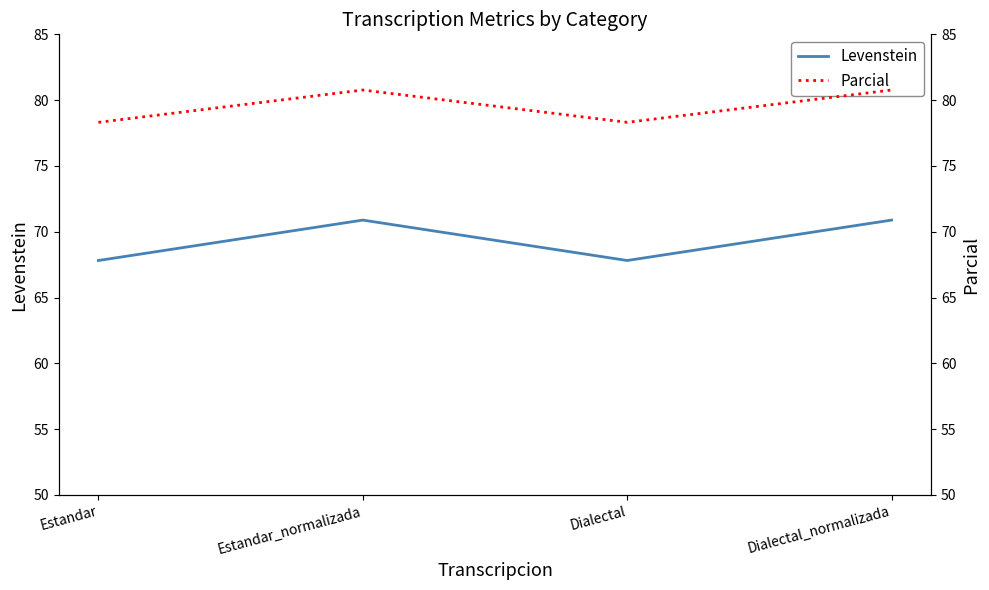

What position from the right is Dialectal_normalizada?

1